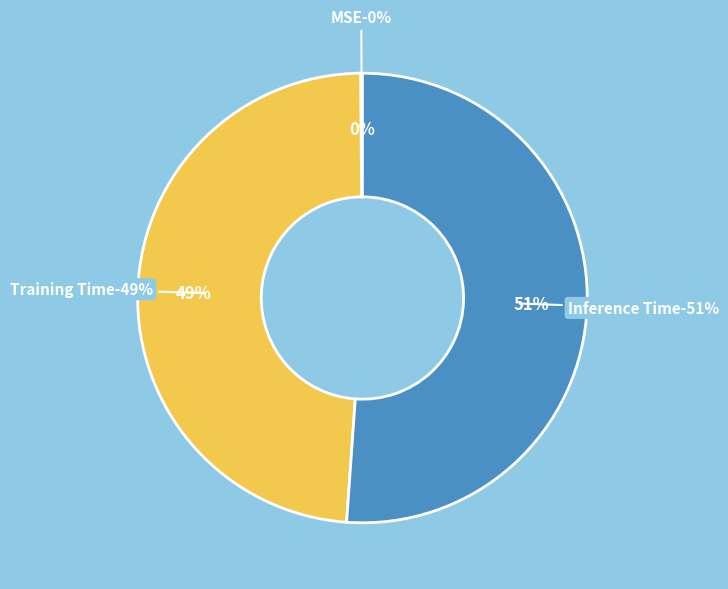

What is the total percentage of MSE and Training Time?

48.9%